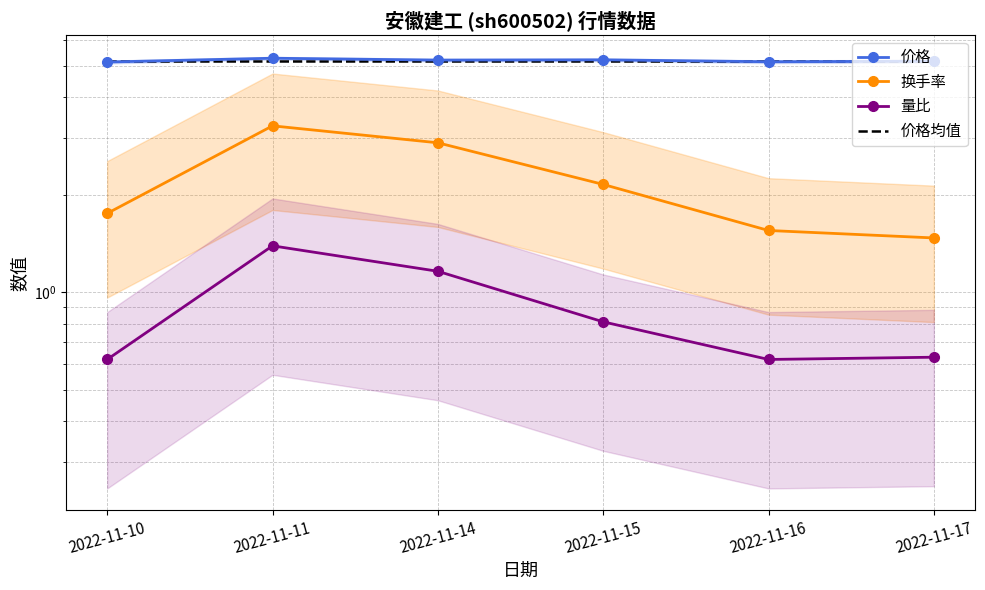

Is it true that 量比 equals 1.6 at 2022-11-14?

False